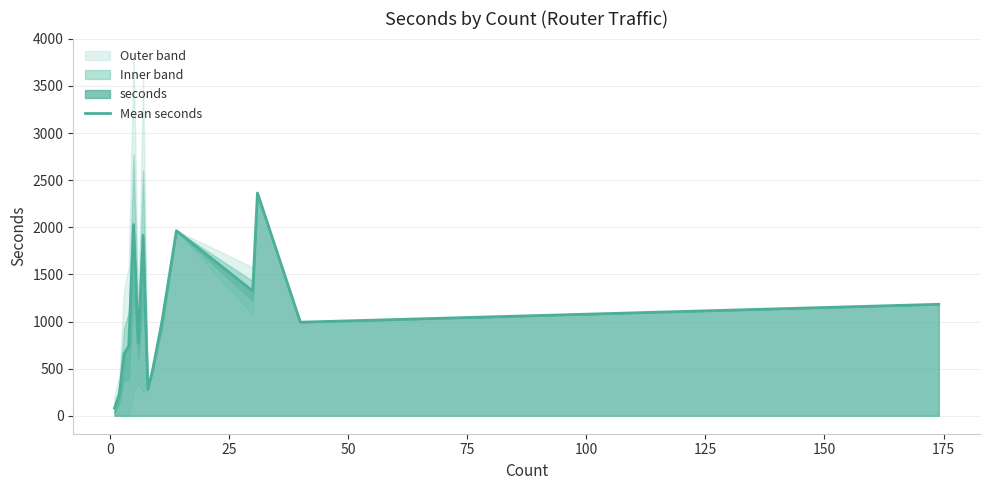

True or false: the data has more than 2 interior local peaks.

True